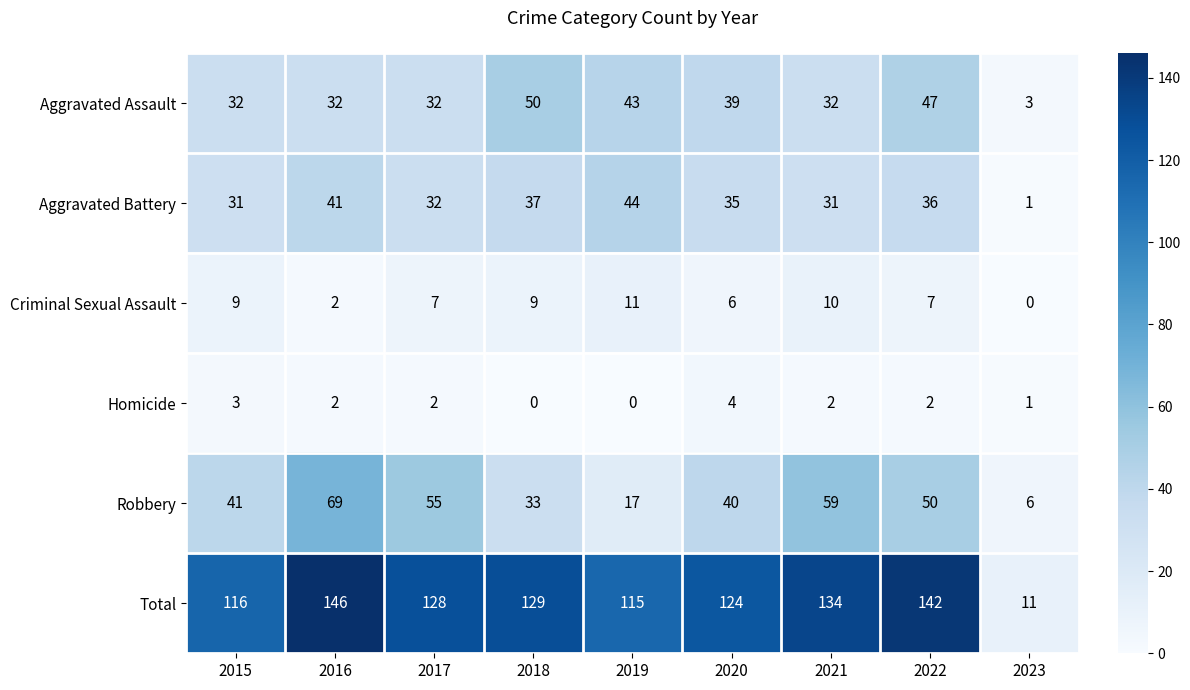

True or false: Criminal Sexual Assault has a value of 11 at 2019.

True